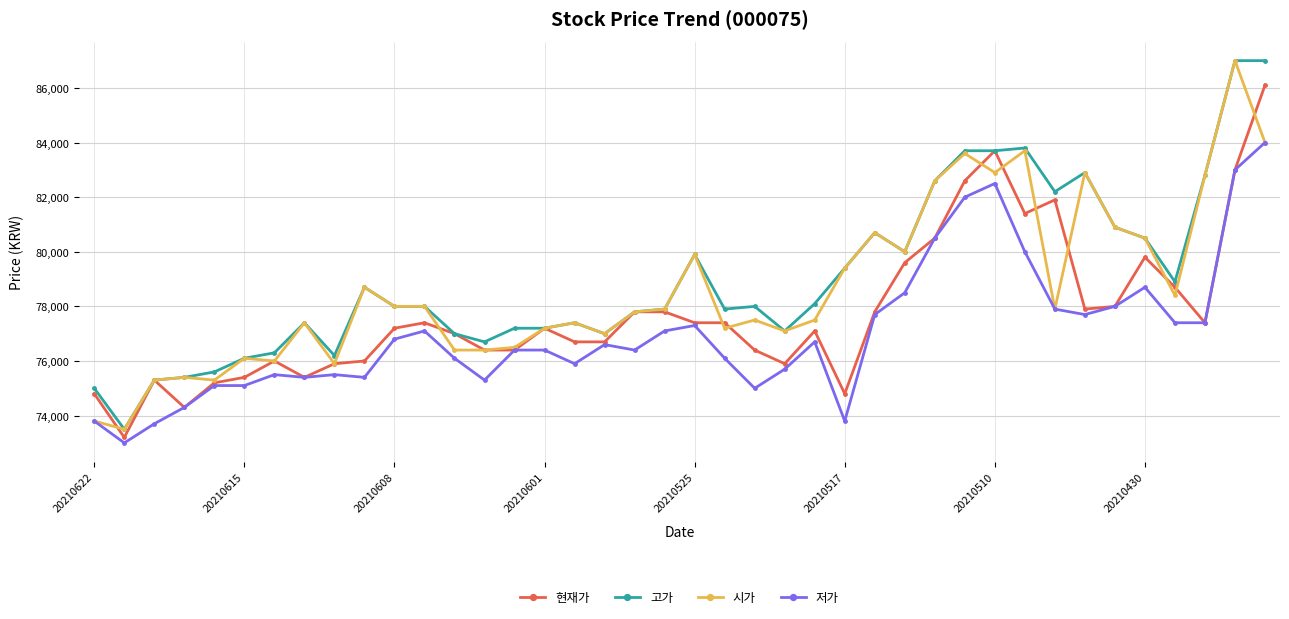

True or false: 고가 has more than 2 points higher than both neighbors.

True